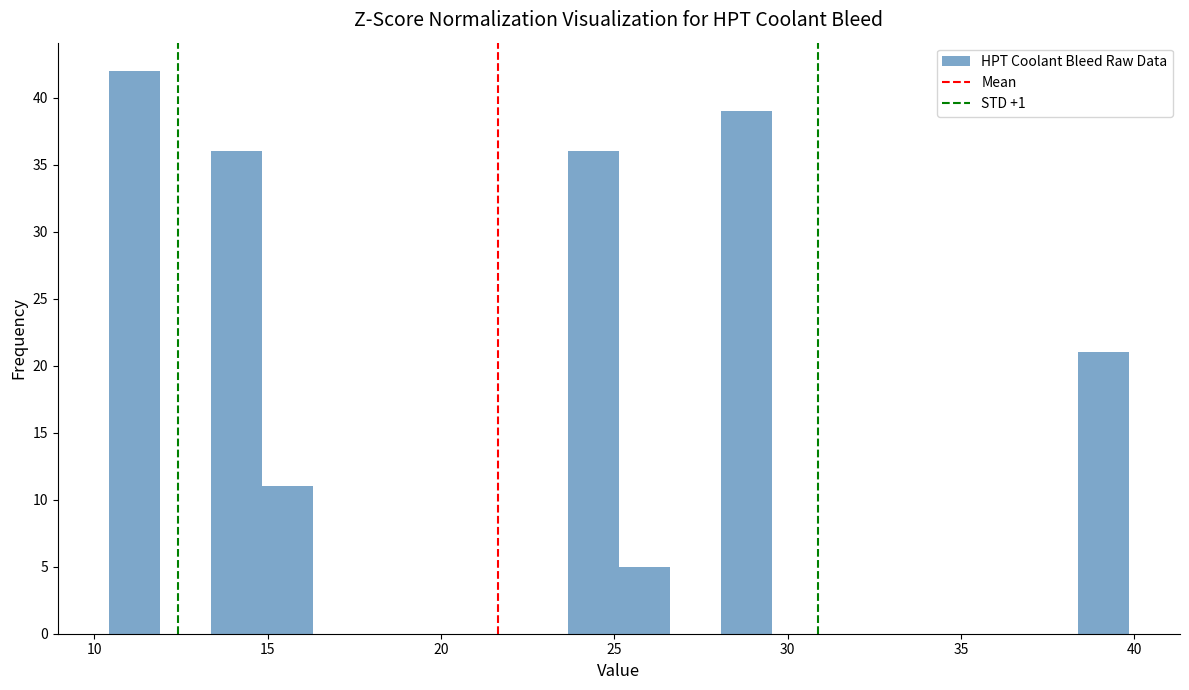

Read against the x-axis, roughly where is the centre of the tallest bar?

11.0